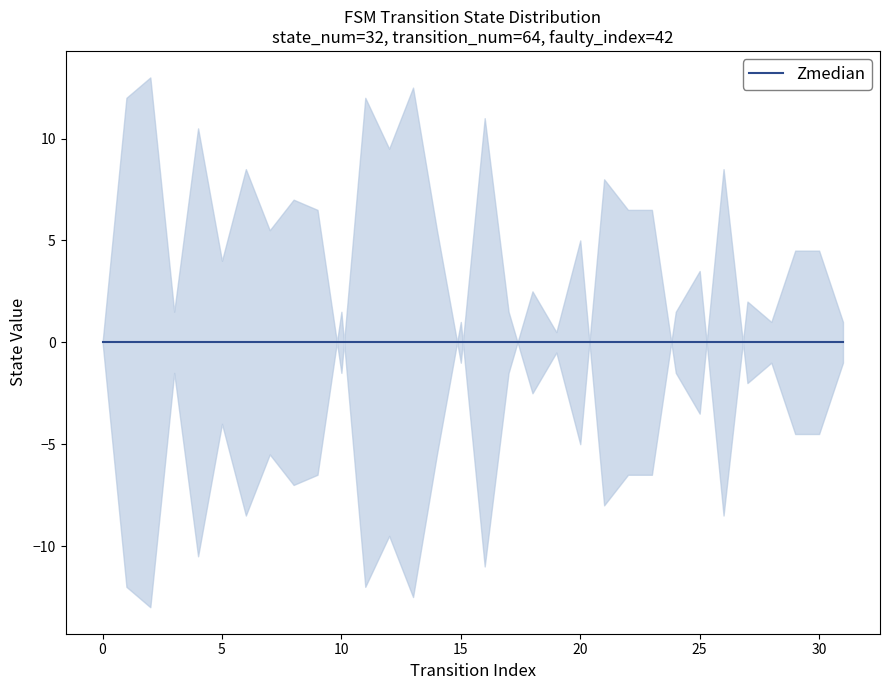

True or false: source_state has a value of 2 at 8.

False